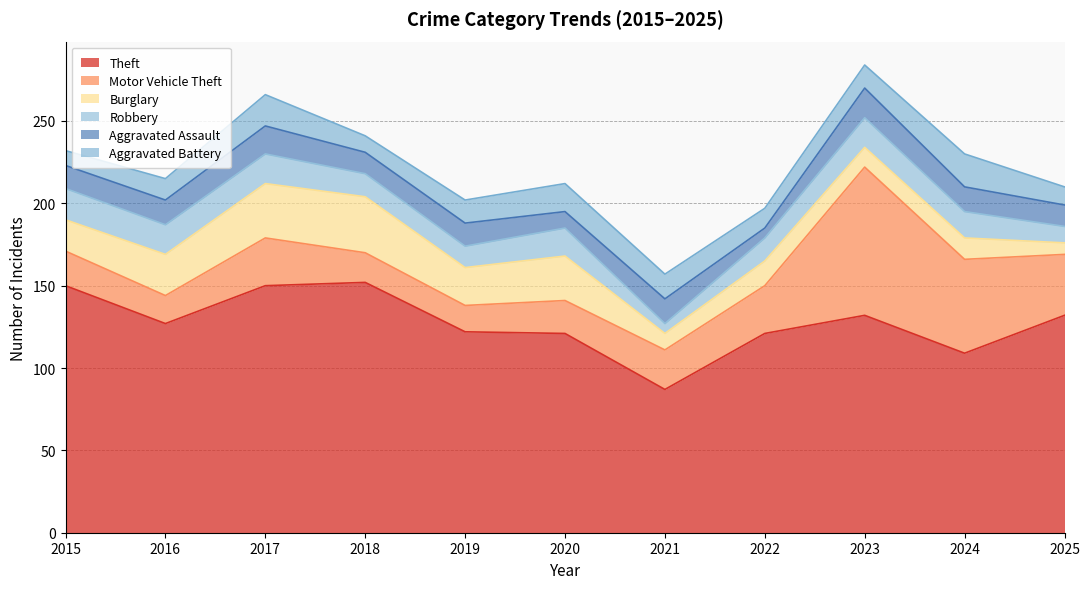

Where do Aggravated Battery and Burglary first cross each other?

2020 and 2021